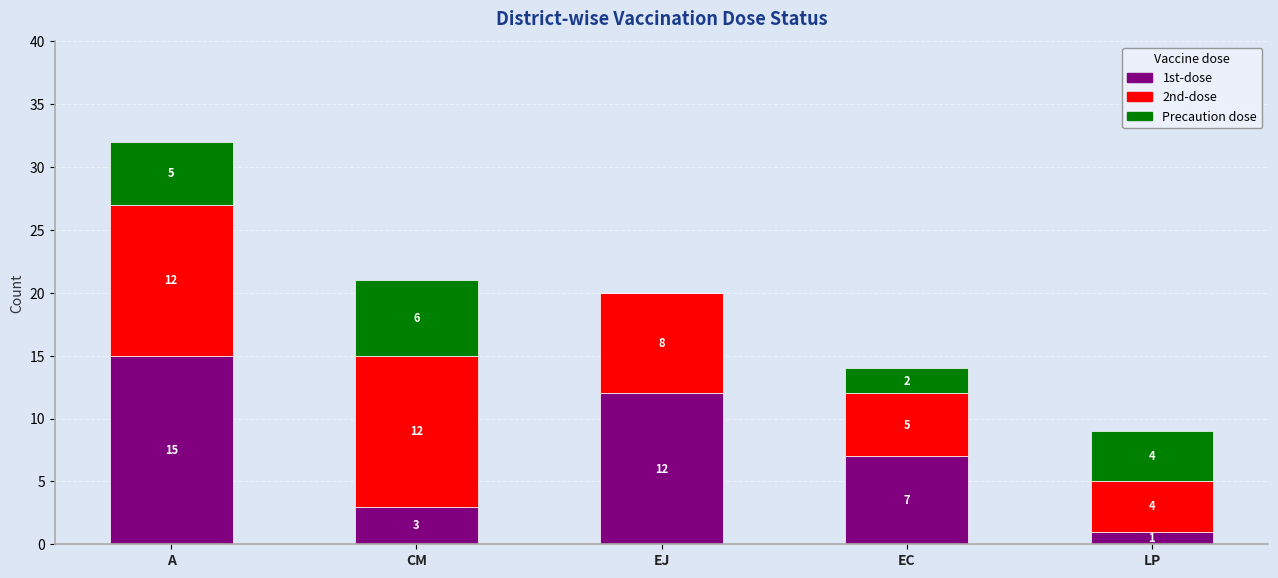

At which label does 1st-dose first exceed 7?

A